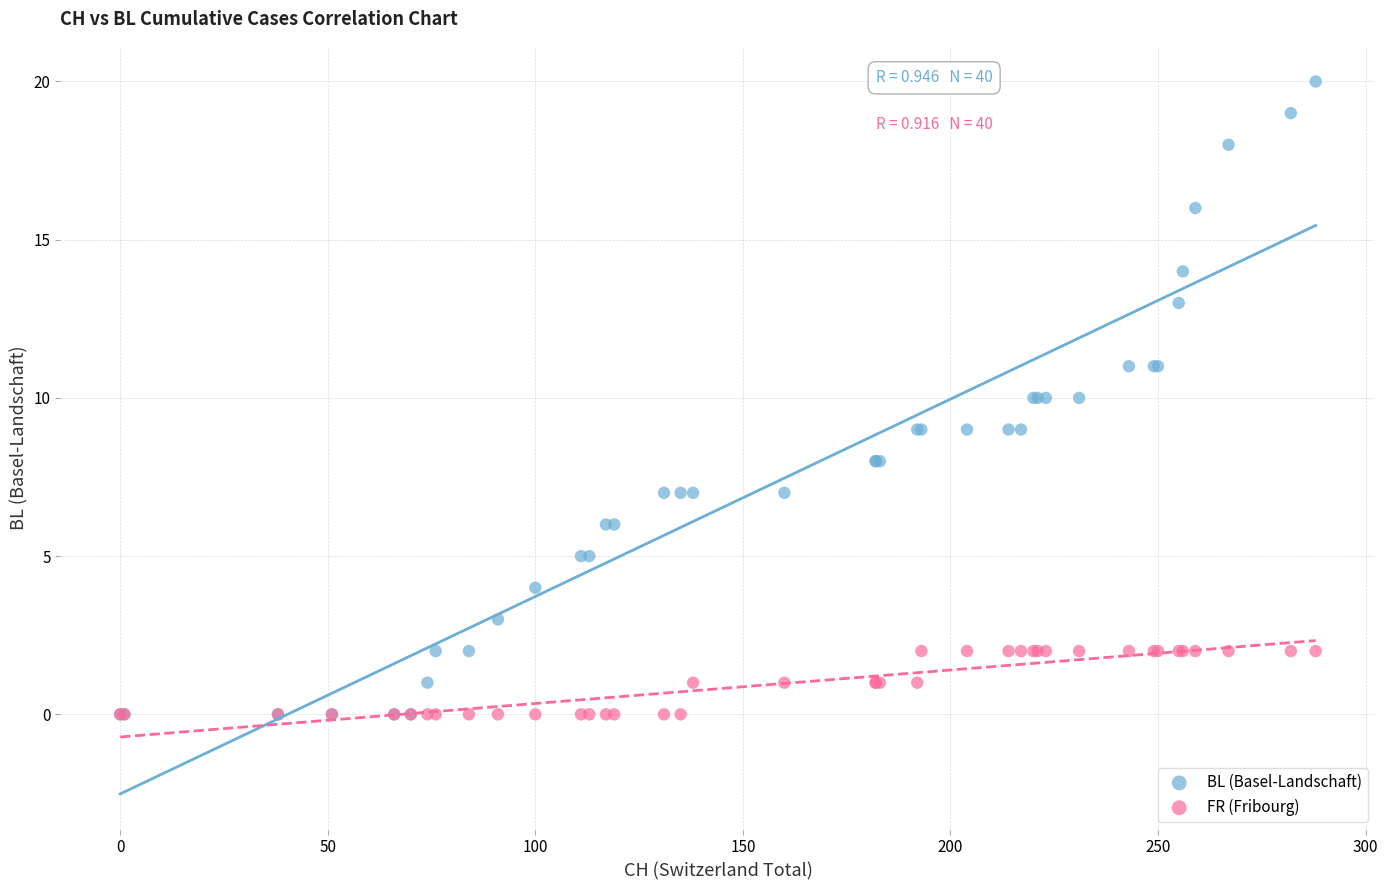

What are all the series names shown in the legend?

BL (Basel-Landschaft), FR (Fribourg)